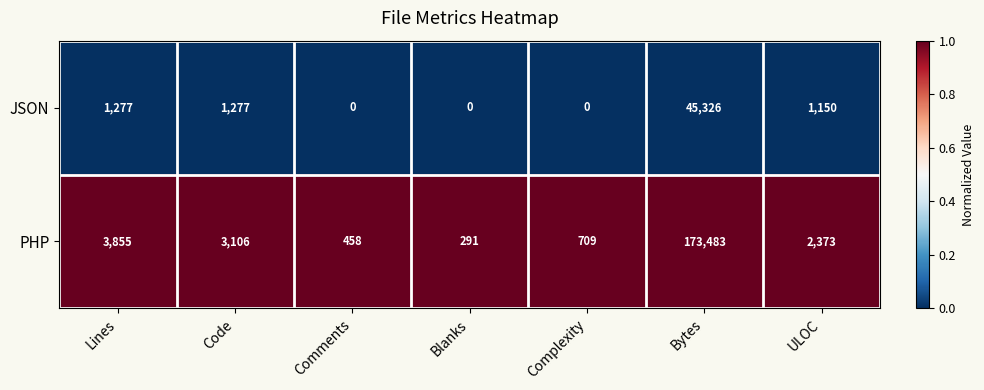

Is the value of PHP at Comments greater than the value of JSON at Blanks?

Yes